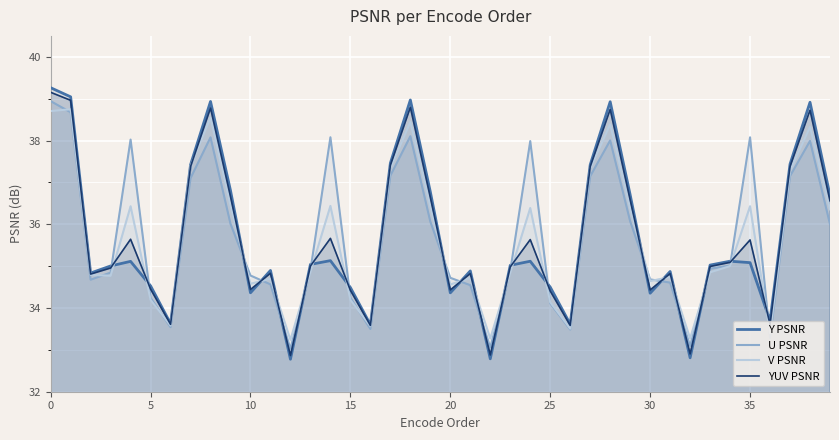

What is the label of the 17th point from the right?

23